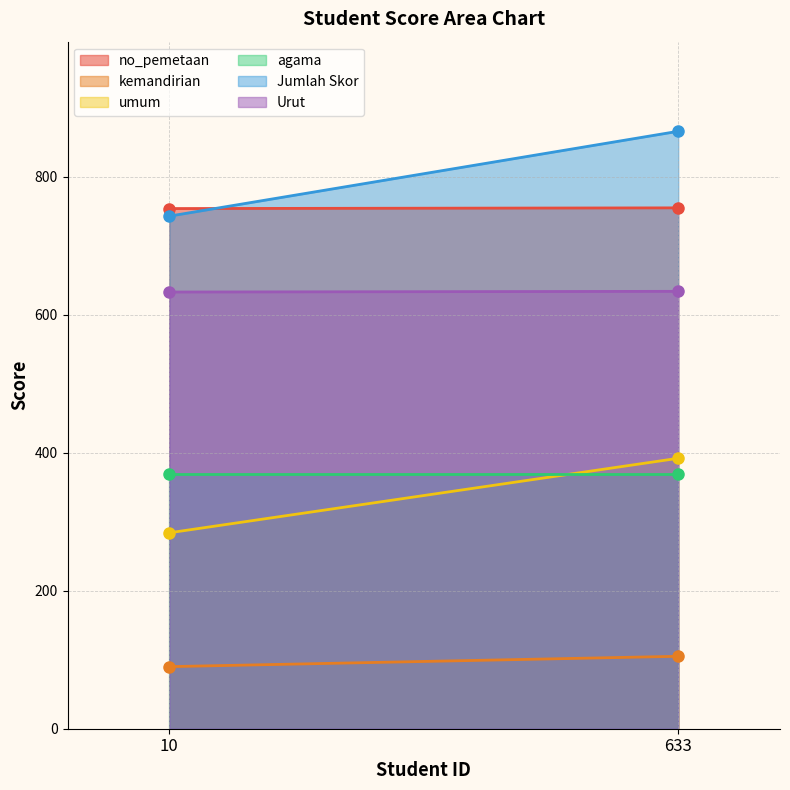

What is the total value across all series at 10?

2873